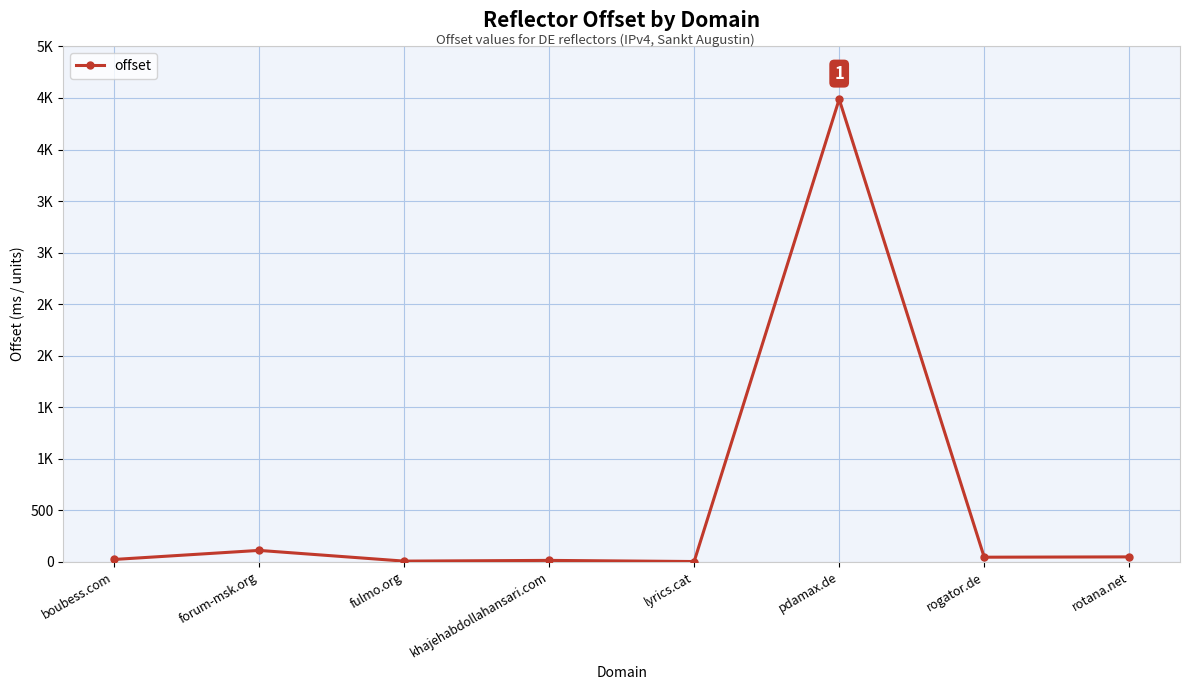

Does the chart have visible grid lines?

Yes